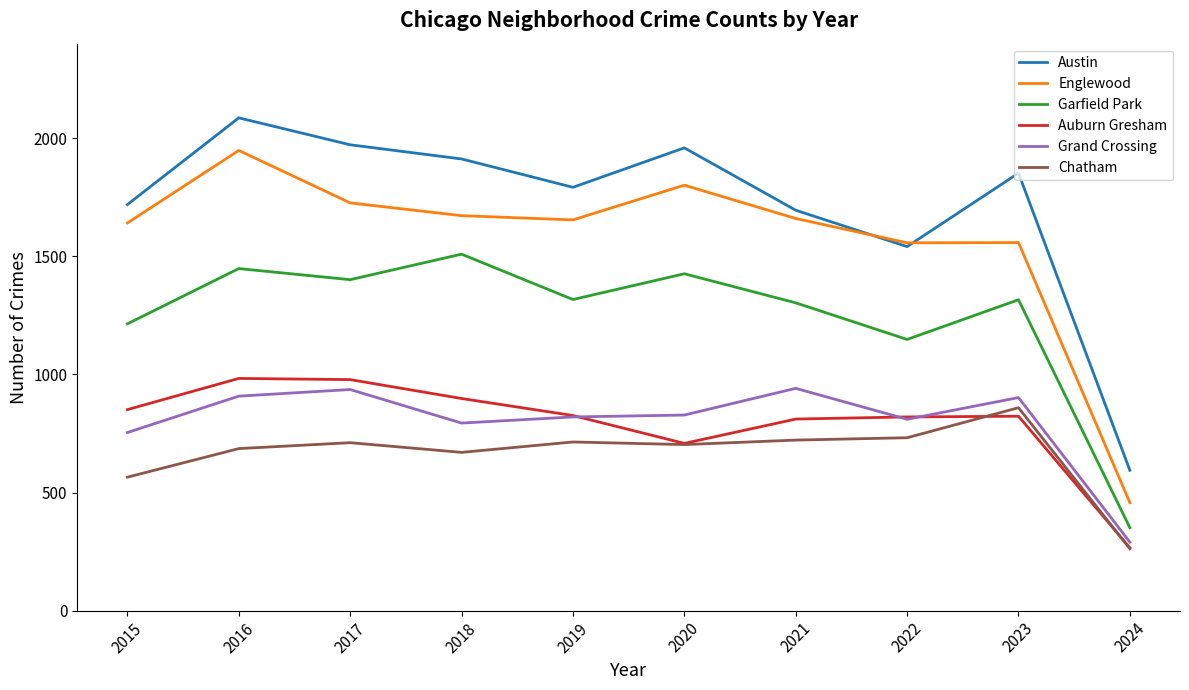

What are all the series names shown in the legend?

Austin, Englewood, Garfield Park, Auburn Gresham, Grand Crossing, Chatham